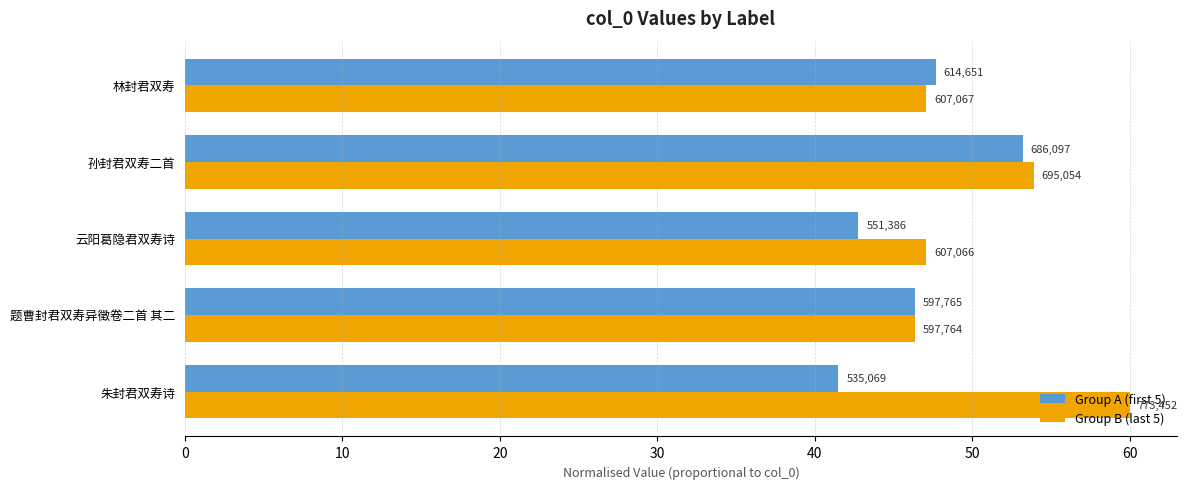

What are all the series names shown in the legend?

Group A (first 5), Group B (last 5)